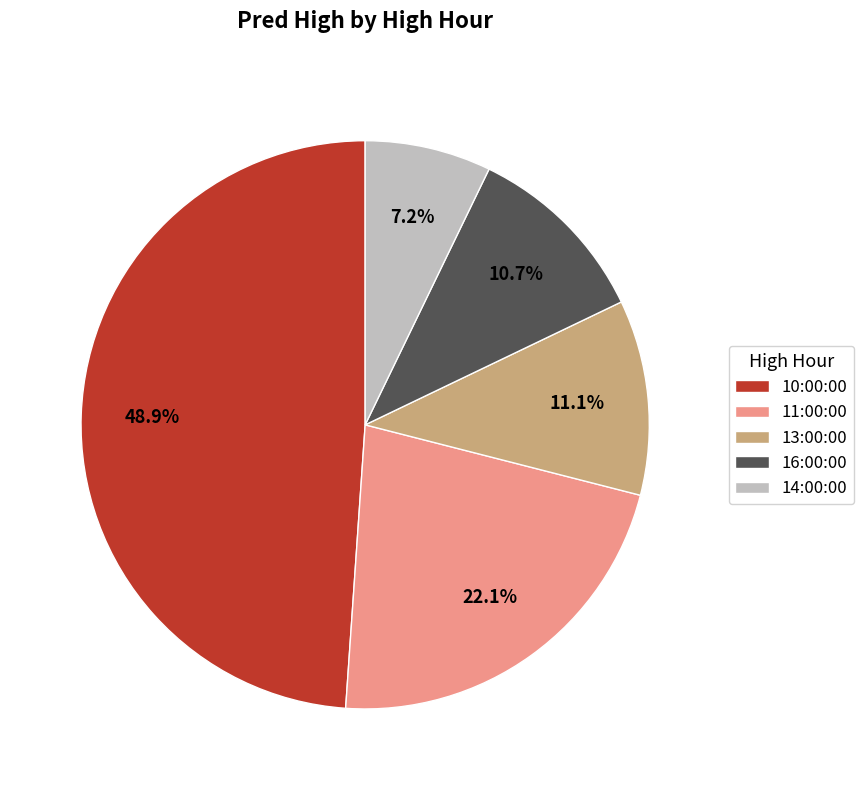

What is the largest slice in the pie chart?

10:00:00